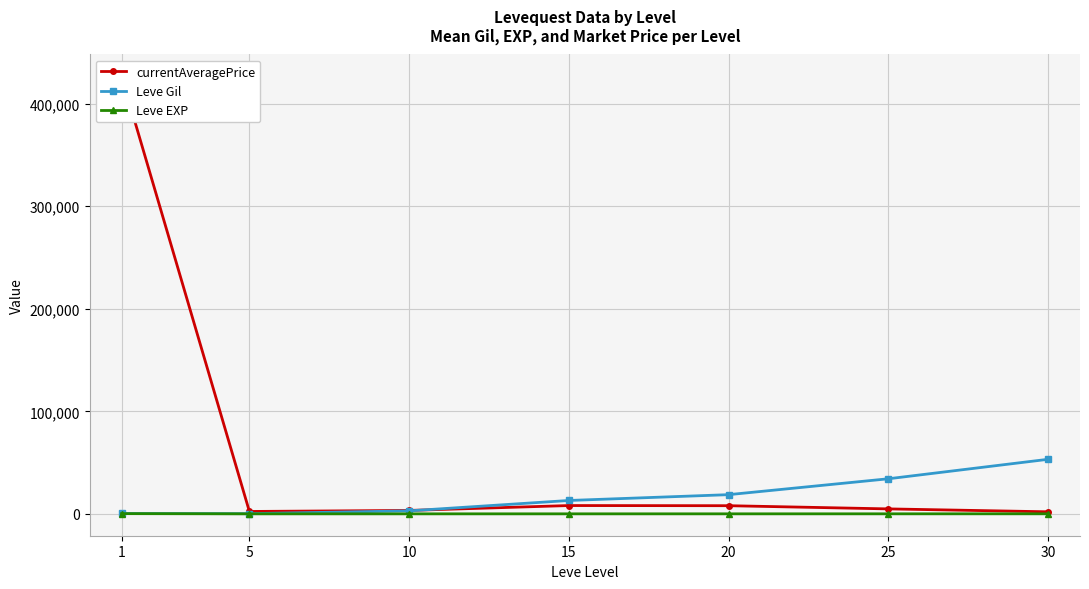

At how many categories does at least one series exceed 405634?

1